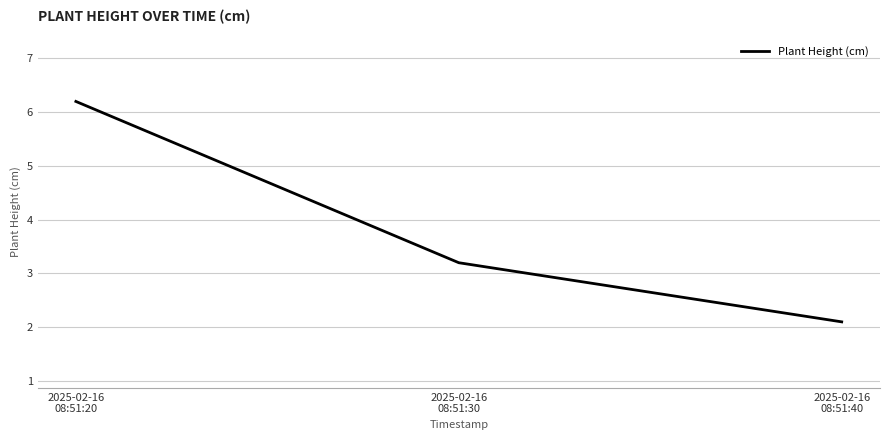

Where is the data nearest to the value 4?

2025-02-16
08:51:30